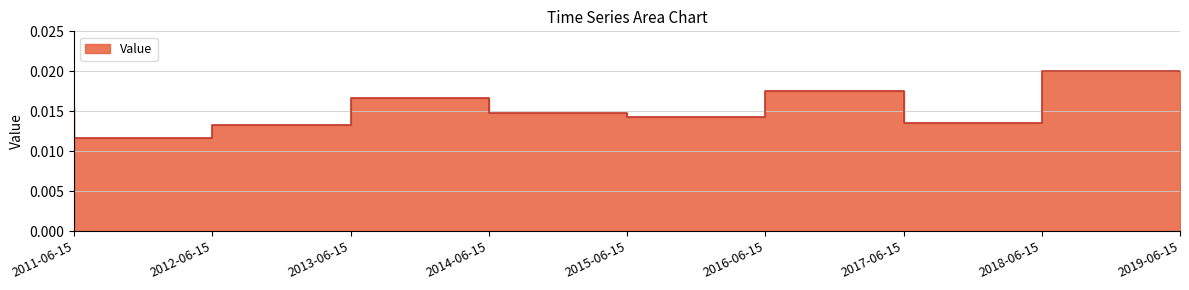

Which has a higher value, 2019-06-15 or 2016-06-15?

2019-06-15